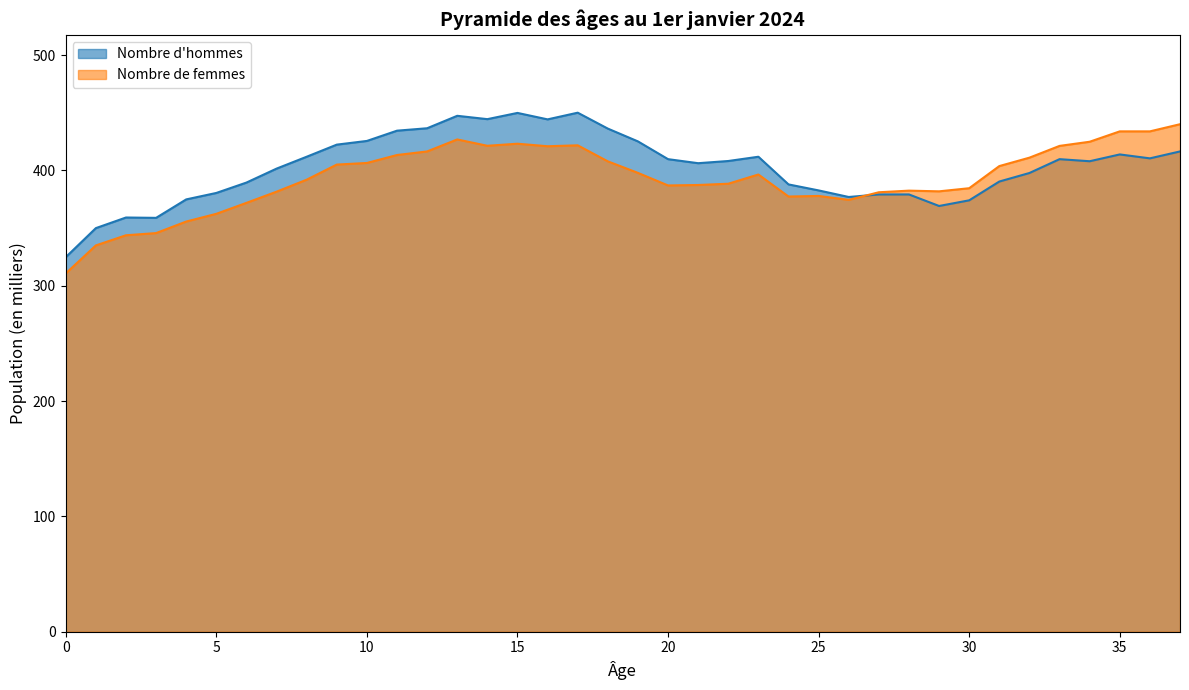

How many data points in Nombre de femmes are less than 396?

19